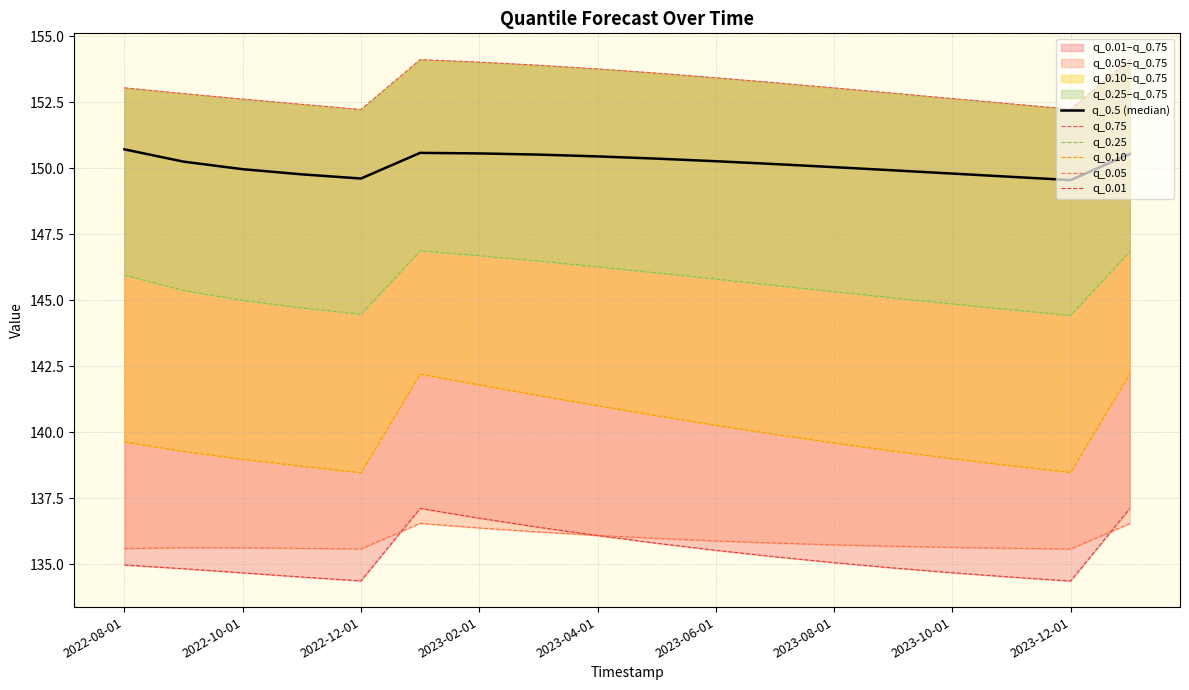

The q_0.5 (median) series shows 149.9 at 13. True or false?

True